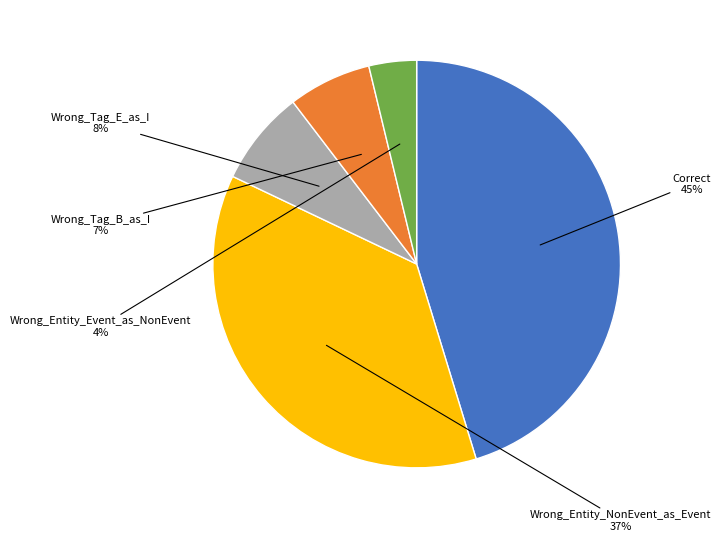

Does any single category account for the majority?

No